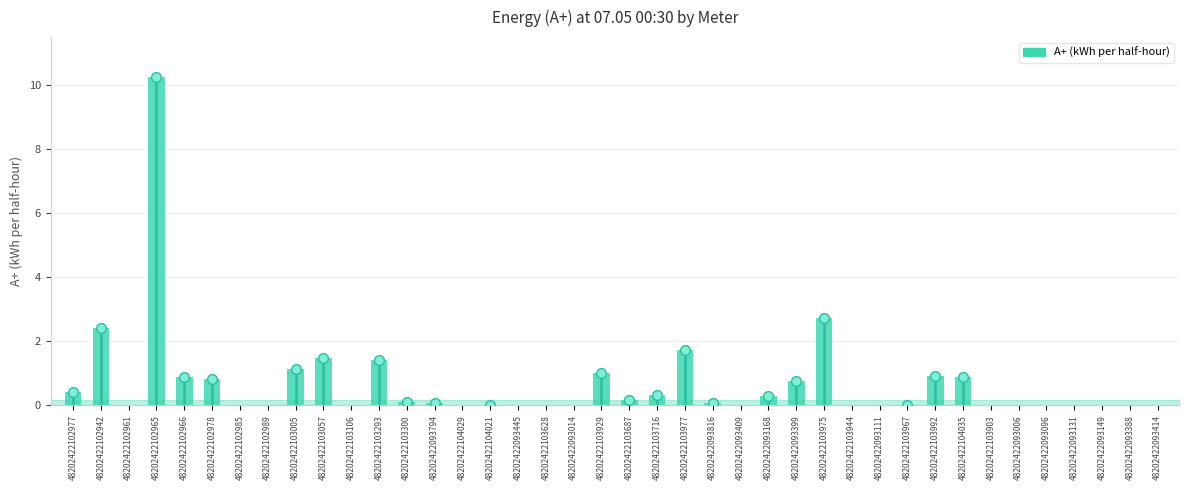

Reading left to right, what are all the values shown in this chart?

0.4	2.4	0.0	10.3	0.9	0.8	0.0	0.0	1.1	1.5	0.0	1.4	0.1	0.1	0.0	0.0	0.0	0.0	0.0	1.0	0.2	0.3	1.7	0.1	0.0	0.3	0.8	2.7	0.0	0.0	0.0	0.9	0.9	0.0	0.0	0.0	0.0	0.0	0.0	0.0